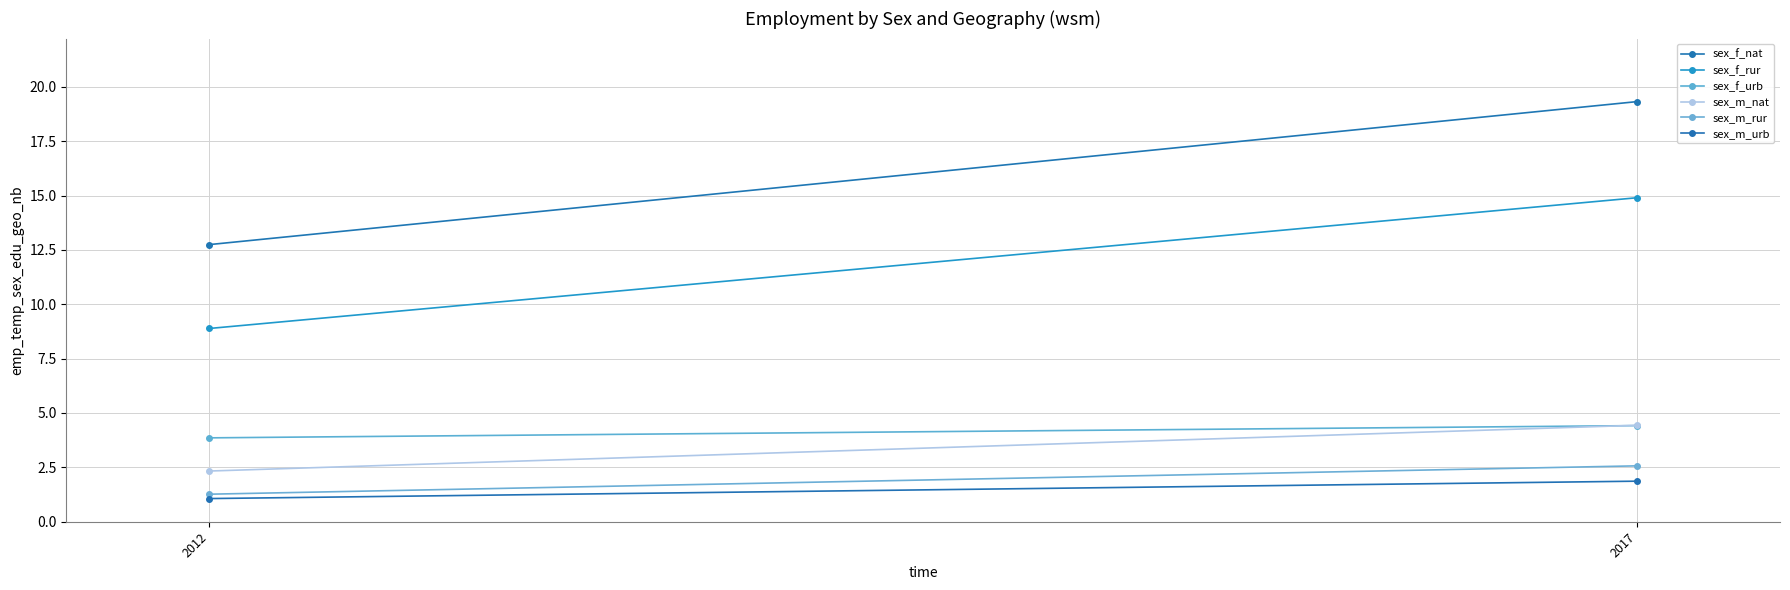

True or false: sex_m_nat has a value of 2.3 at 2012.

True